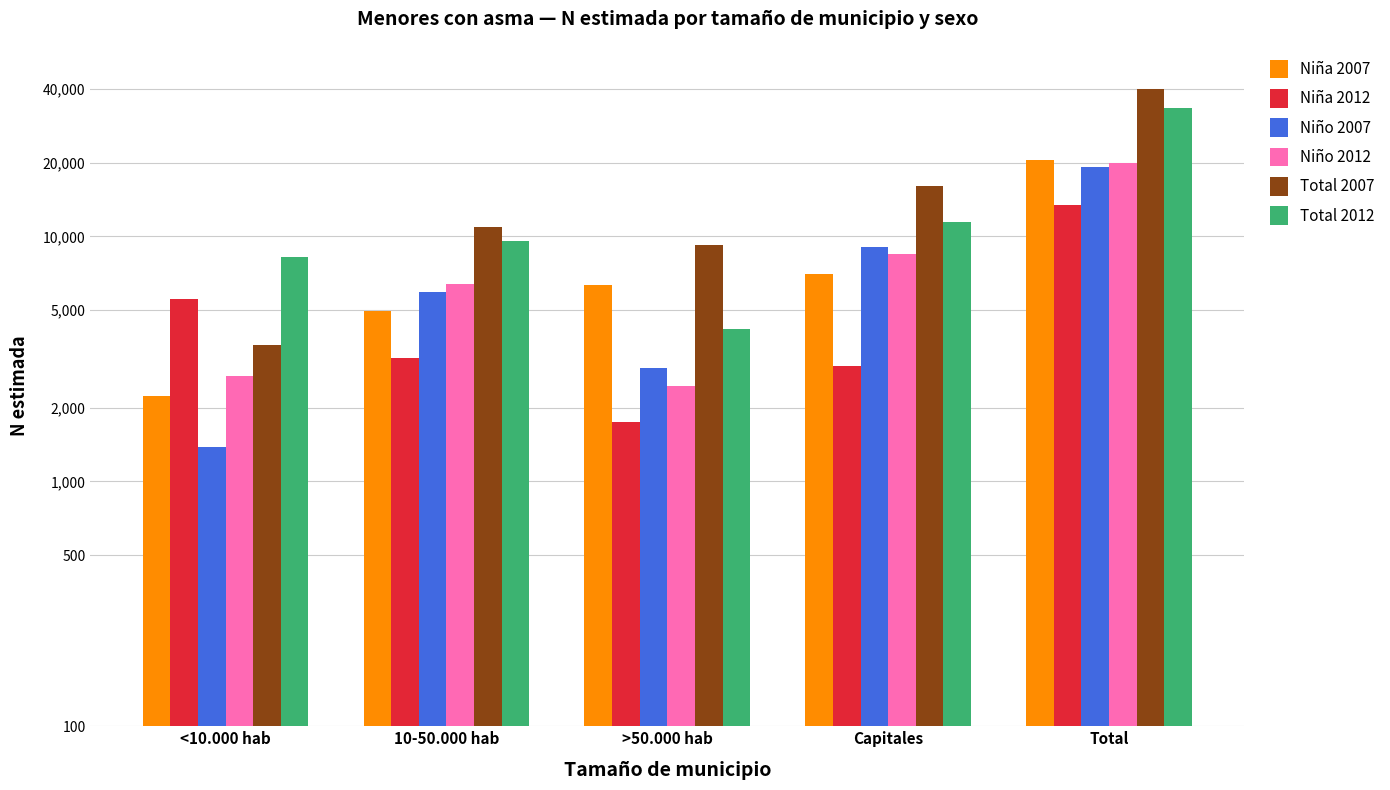

At which category is the sum across all series the highest?

Total